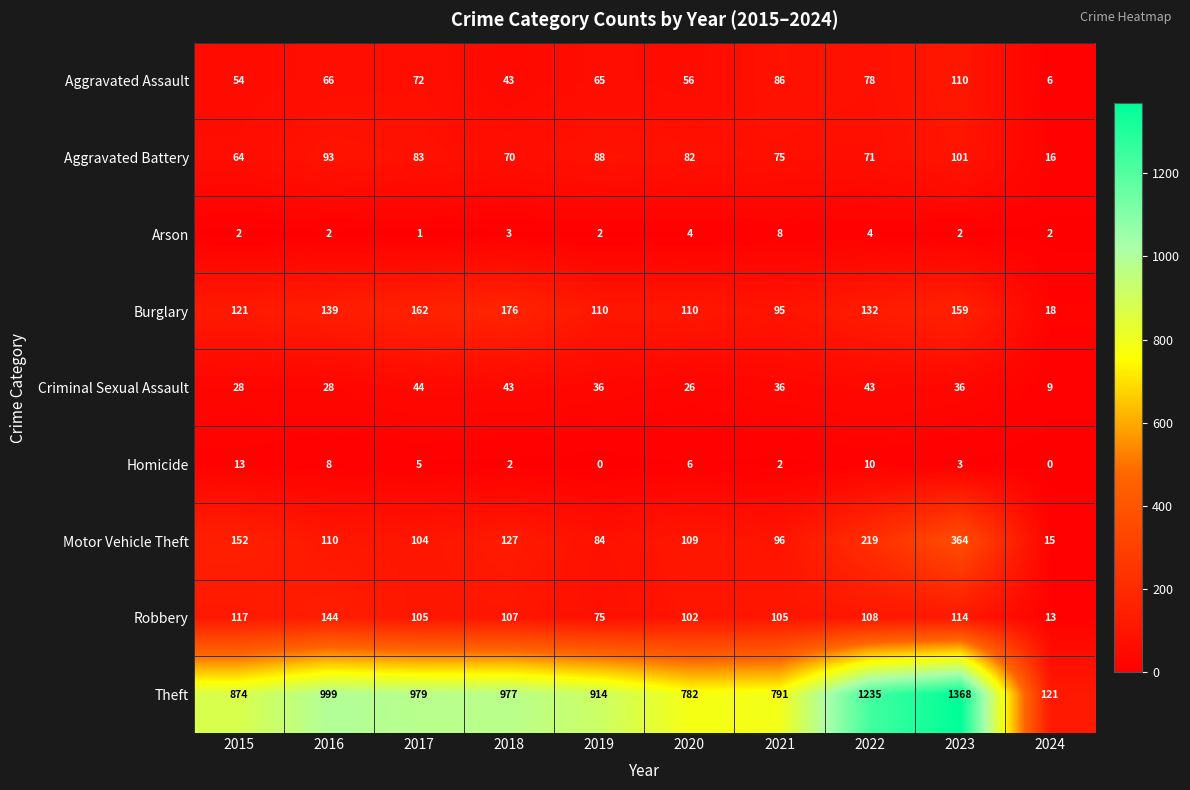

Rank the series at 2016 from lowest to highest value.

Arson, Homicide, Criminal Sexual Assault, Aggravated Assault, Aggravated Battery, Motor Vehicle Theft, Burglary, Robbery, Theft